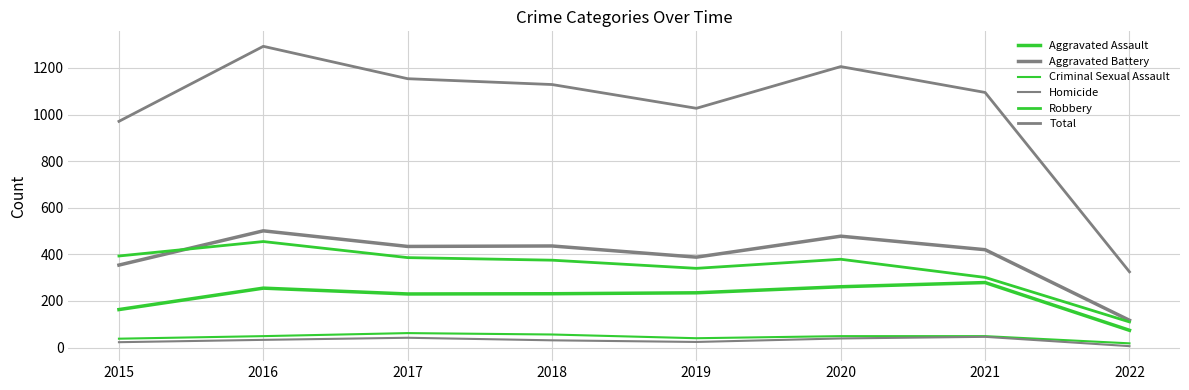

Which category has the highest value in the Robbery series?

2016